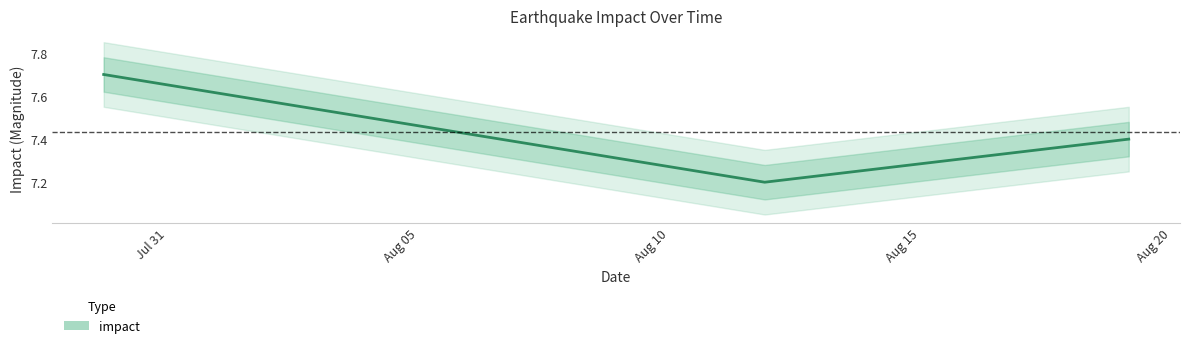

Which label corresponds to the largest value in the chart?

2016-07-29 17:18:26